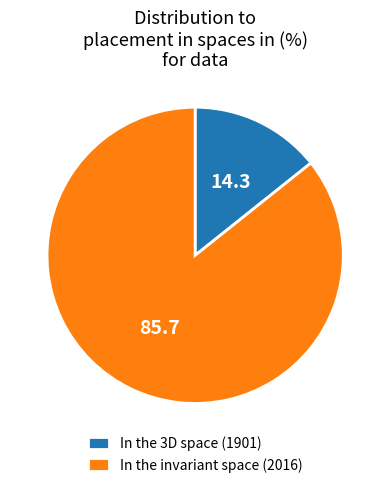

Count the number of slices in the pie.

2